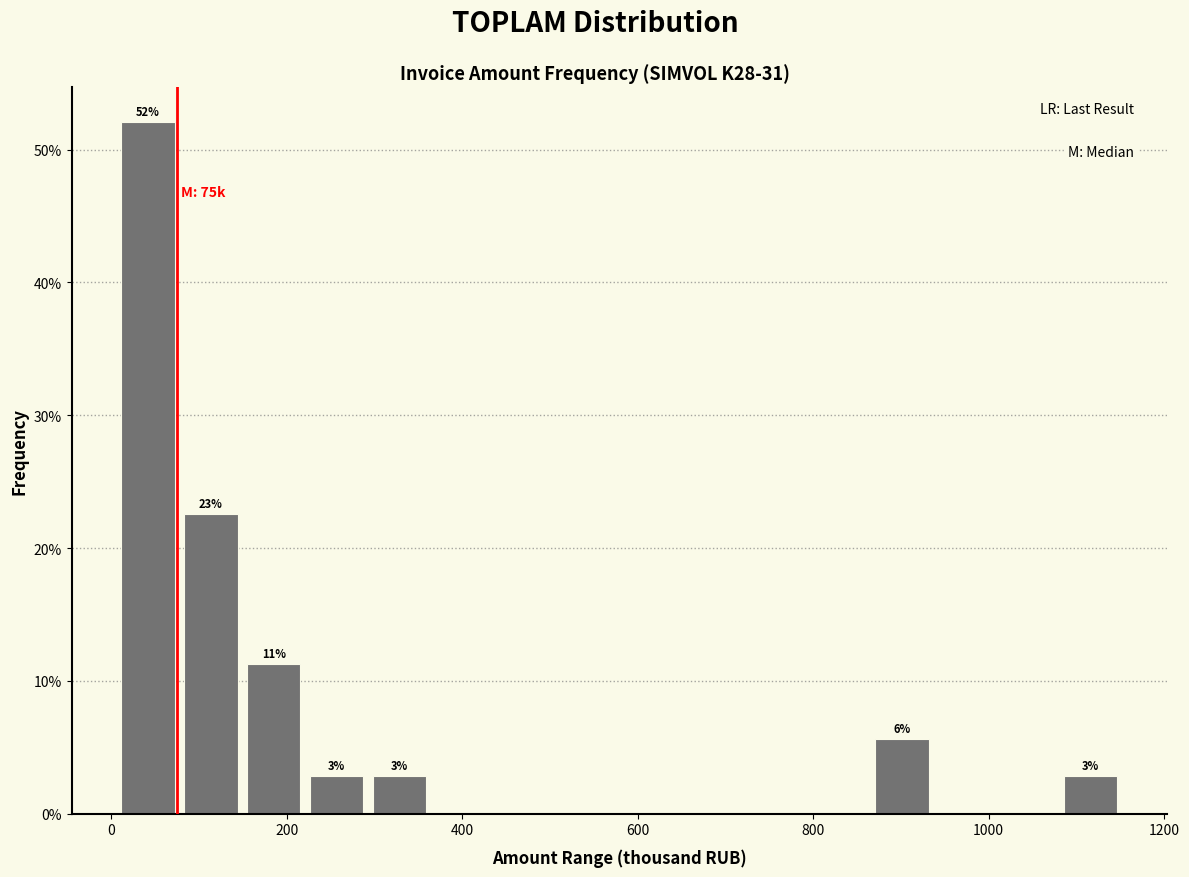

Around what value on the x-axis is the tallest bar? Give the approximate position of its centre, as read against the axis.

40